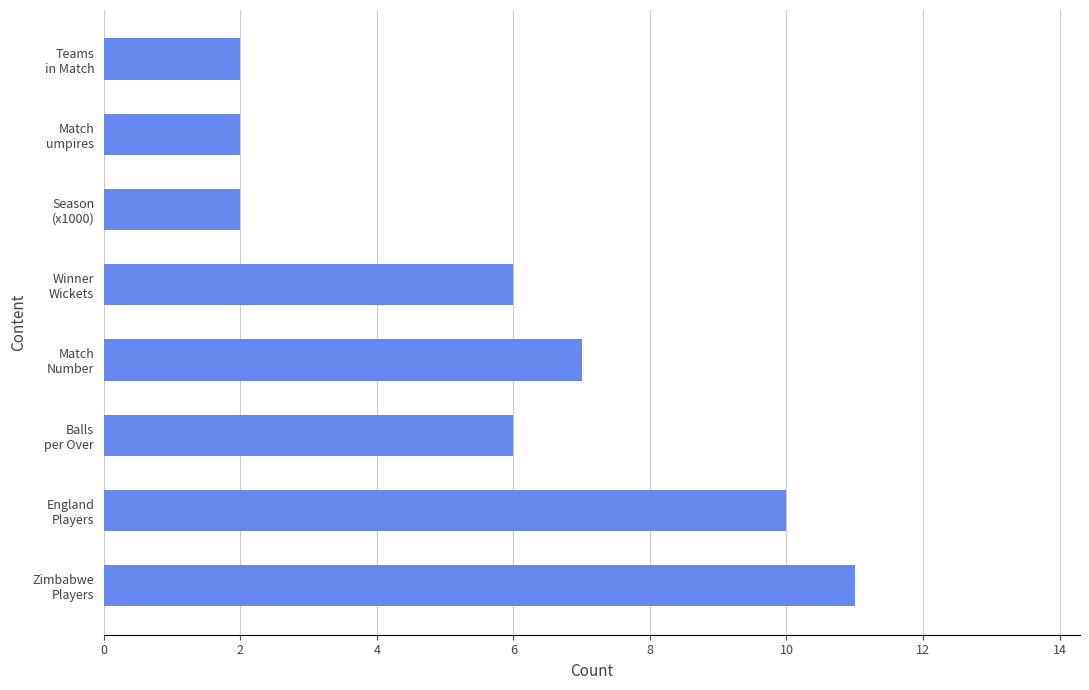

Reading bottom to top, transcribe all the data shown in this chart.

11	10	6	7	6	2	2	2